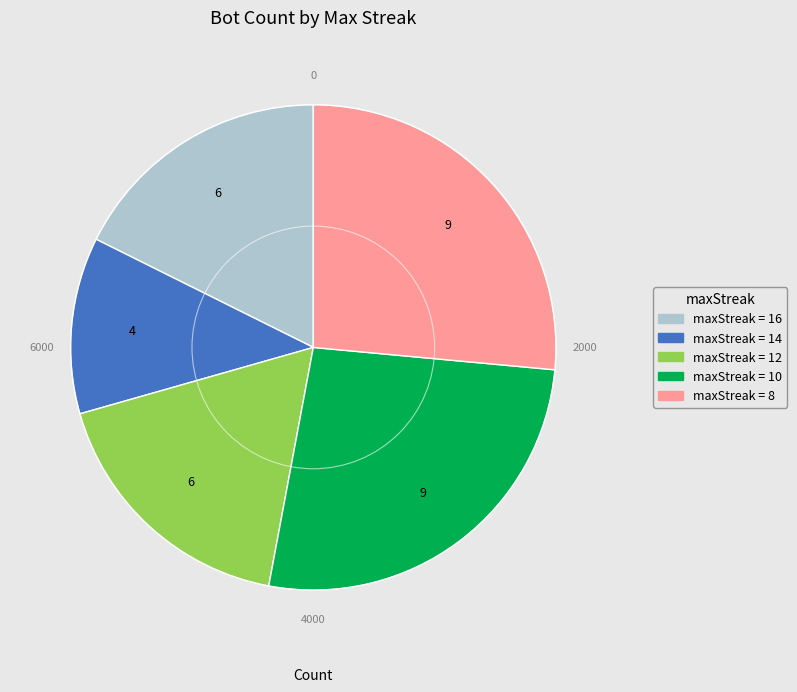

Does any single category account for the majority?

No